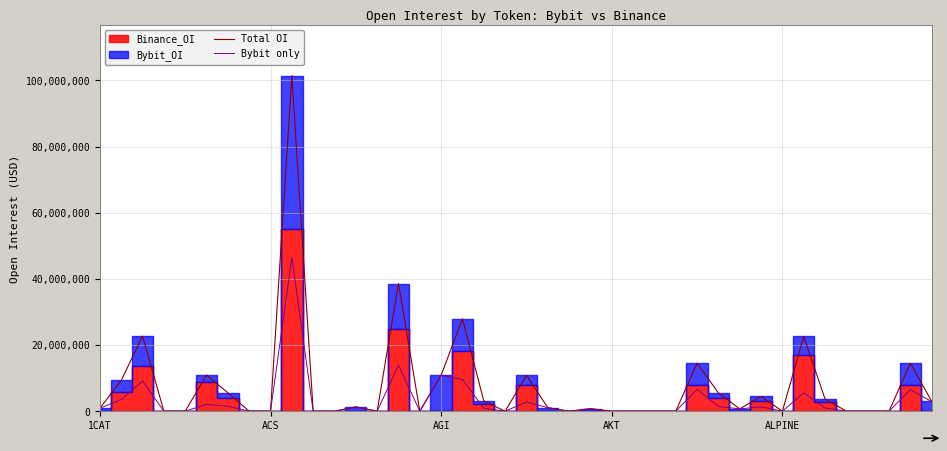

Where is the first local minimum for Bybit only?

13